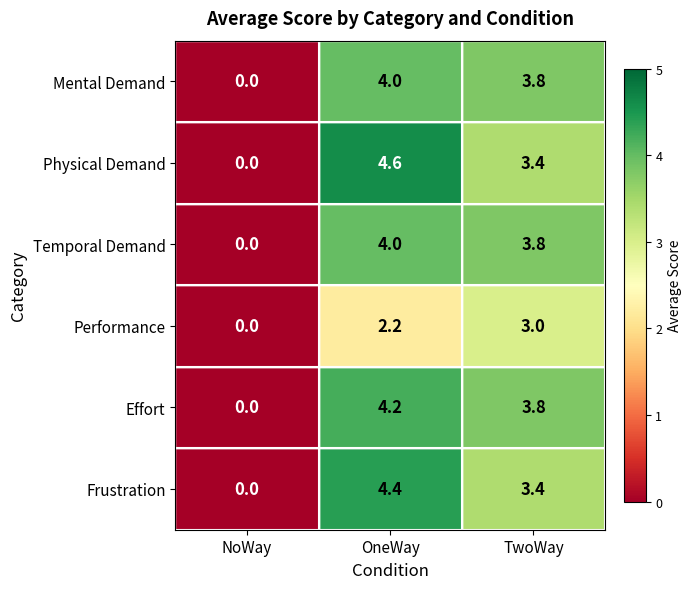

What is the greatest value displayed?

4.6